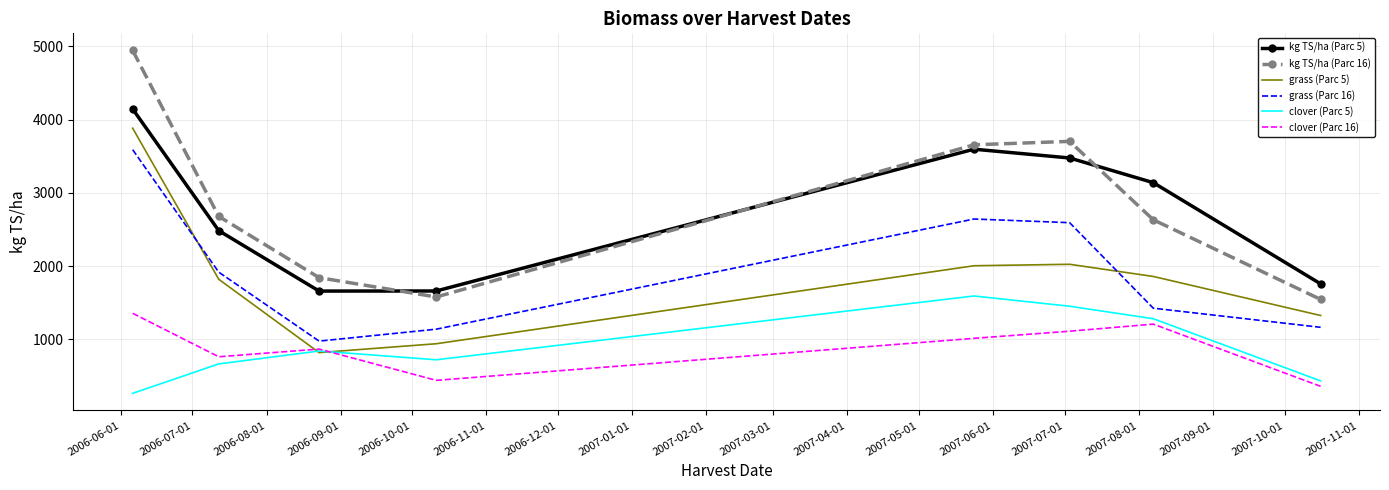

What is the minimum value shown in the chart?

261.9